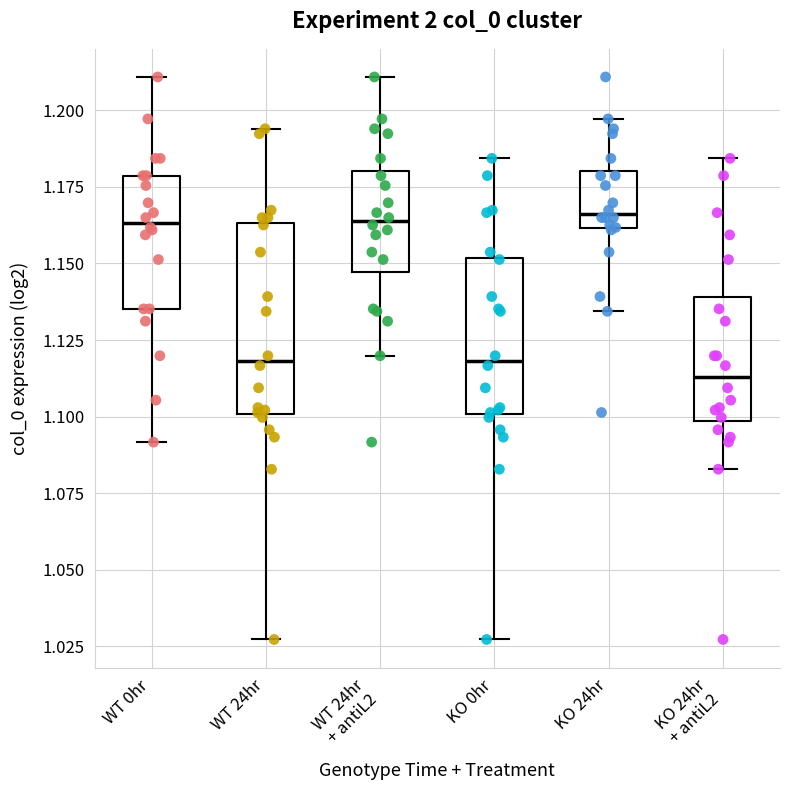

Reading left to right, transcribe this box plot: for each box, give where its median line is, the range the box spans, and where its two whiskers end, as read against the y-axis. The values are not printed on the chart, so give them approximately, as read against the axis.

WT 0hr: median 1.165, box 1.135 to 1.180, whiskers 1.090 to 1.210
WT 24hr: median 1.120, box 1.100 to 1.165, whiskers 1.025 to 1.195
WT 24hr + antiL2: median 1.165, box 1.145 to 1.180, whiskers 1.120 to 1.210
KO 0hr: median 1.120, box 1.100 to 1.150, whiskers 1.025 to 1.185
KO 24hr: median 1.165, box 1.160 to 1.180, whiskers 1.135 to 1.195
KO 24hr + antiL2: median 1.115, box 1.100 to 1.140, whiskers 1.085 to 1.185